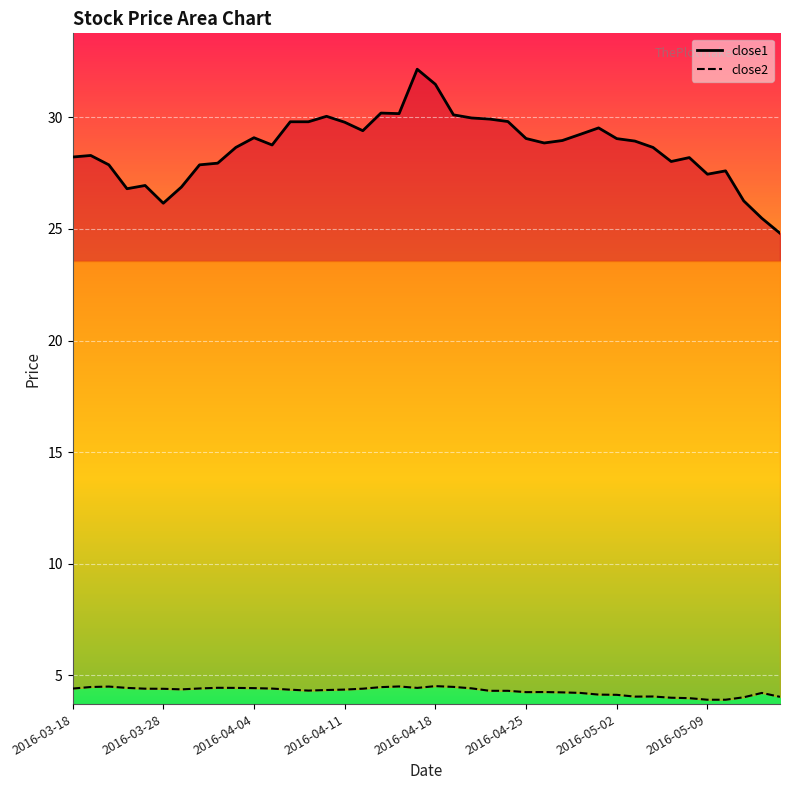

True or false: close2 and close1 intersect in this chart.

False